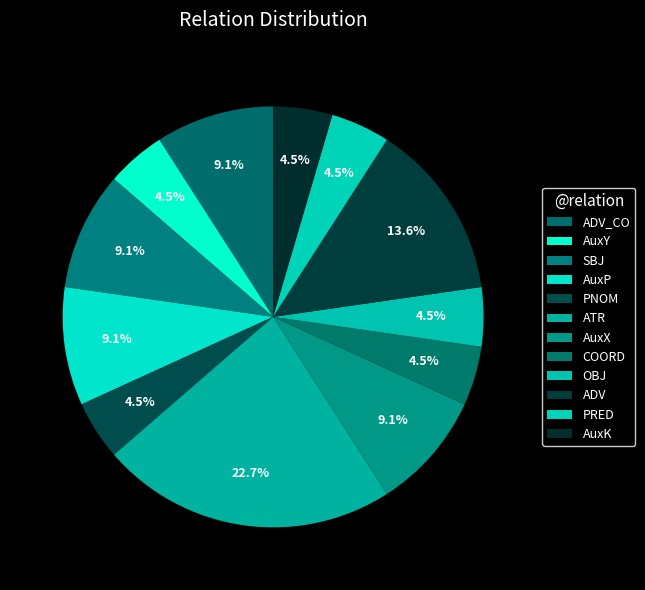

The ADV_CO slice represents 9% of the pie. True or false?

True